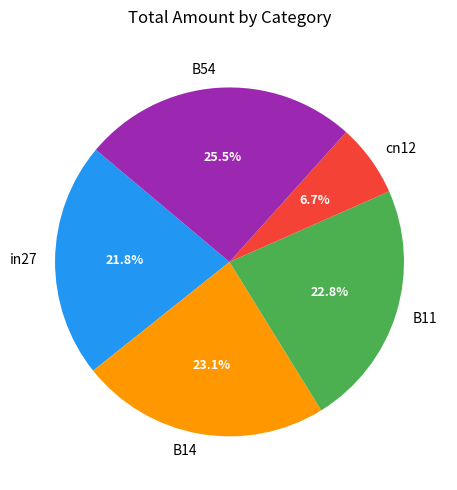

True or false: cn12 accounts for 16% of the total.

False